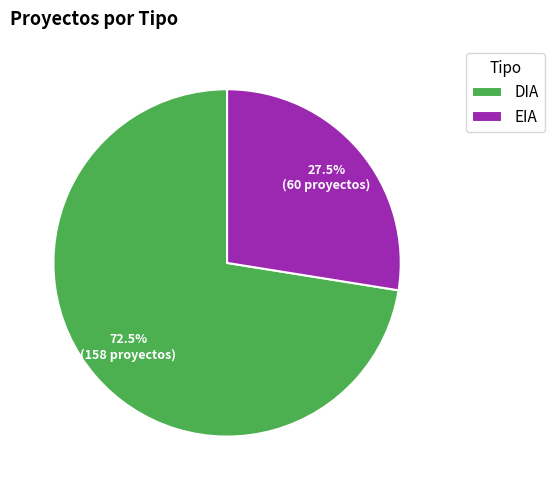

Is there a majority slice in this chart?

Yes